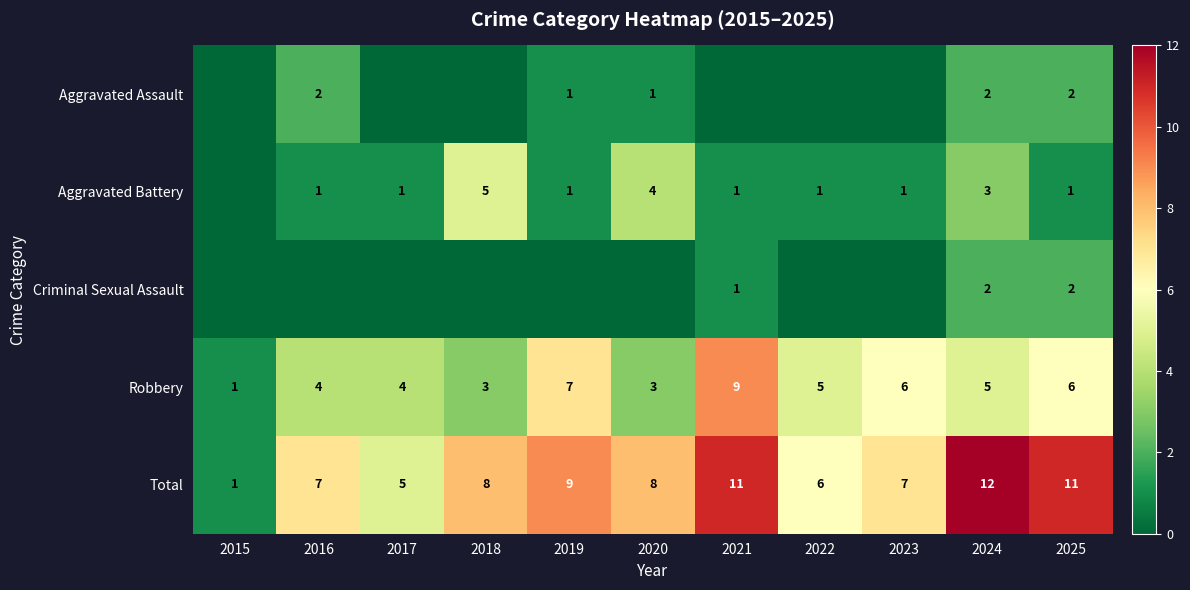

Count the Robbery values in the range 3 to 6.

8